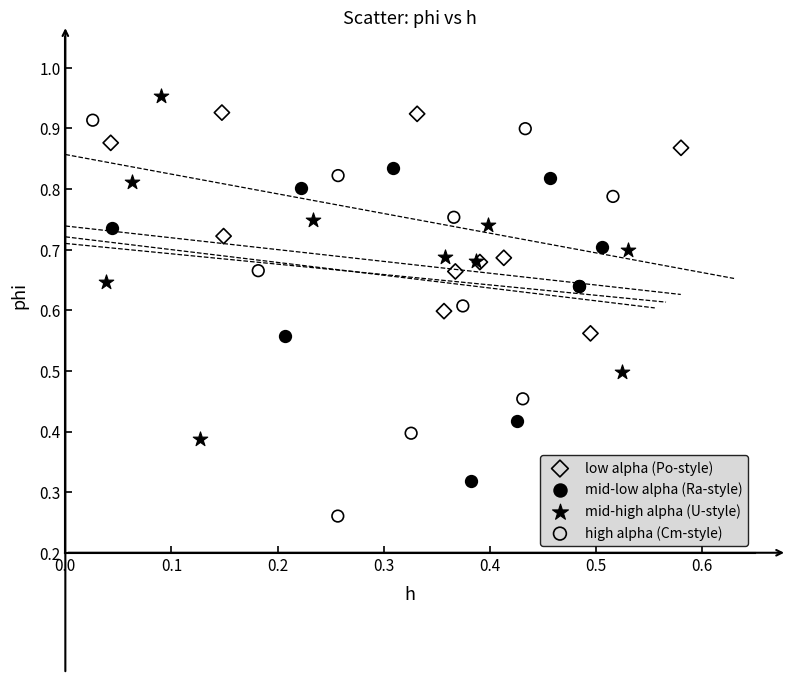

Which series contains the lowest Y value?

high alpha (Cm-style)